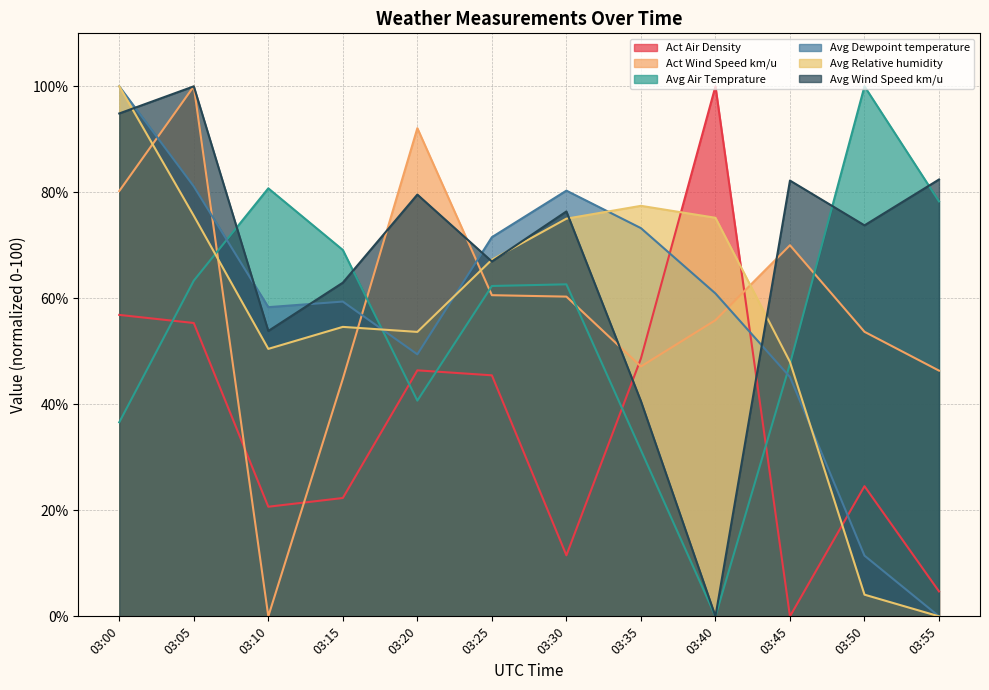

True or false: Avg Dewpoint temperature has more than 2 interior local peaks.

False